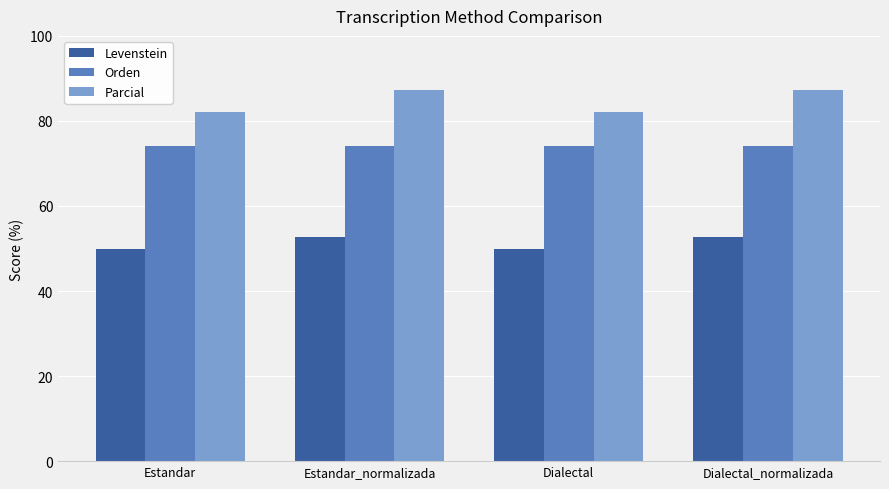

At how many categories does at least one series exceed 76?

4